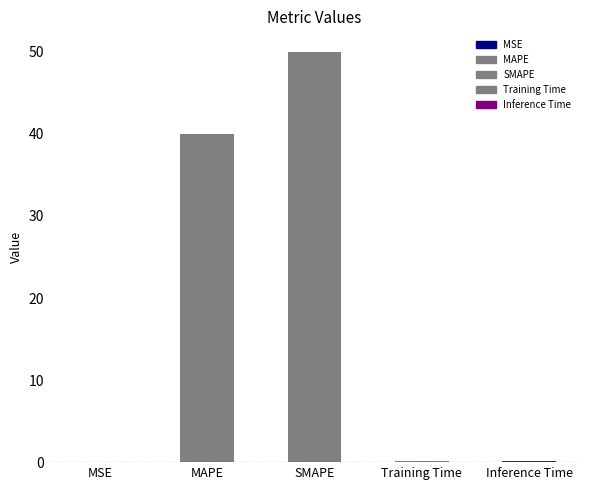

The chart shows a value of 0.0 at MSE. True or false?

True